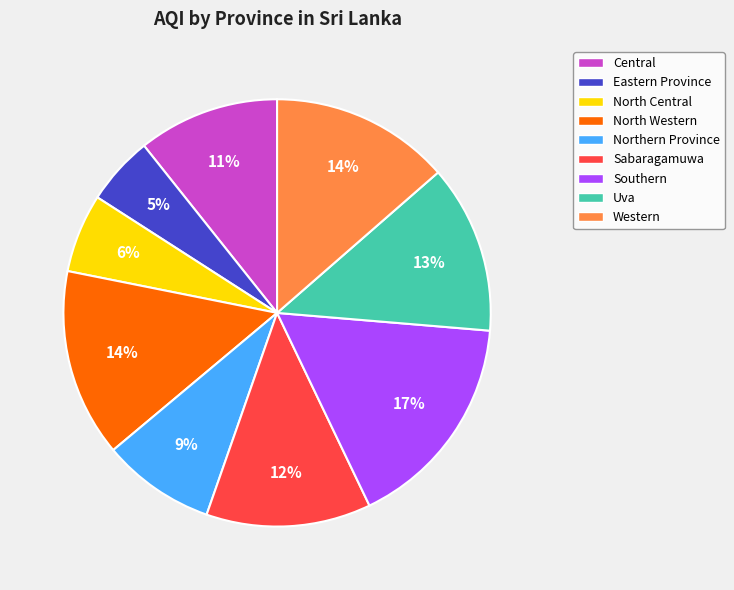

Combined, do Southern and Uva account for over 50%?

No